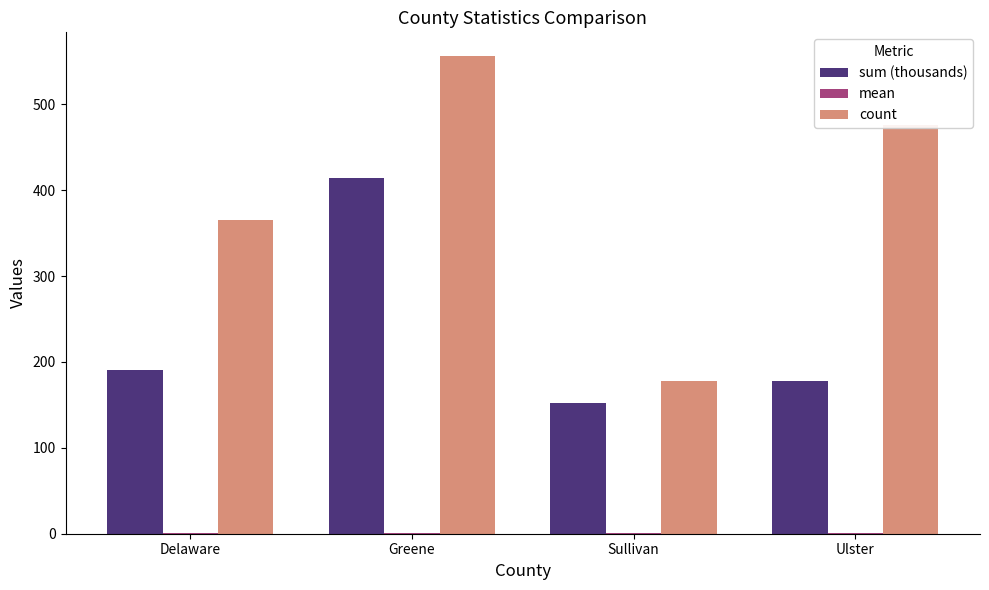

Which series has the largest total across all categories?

count